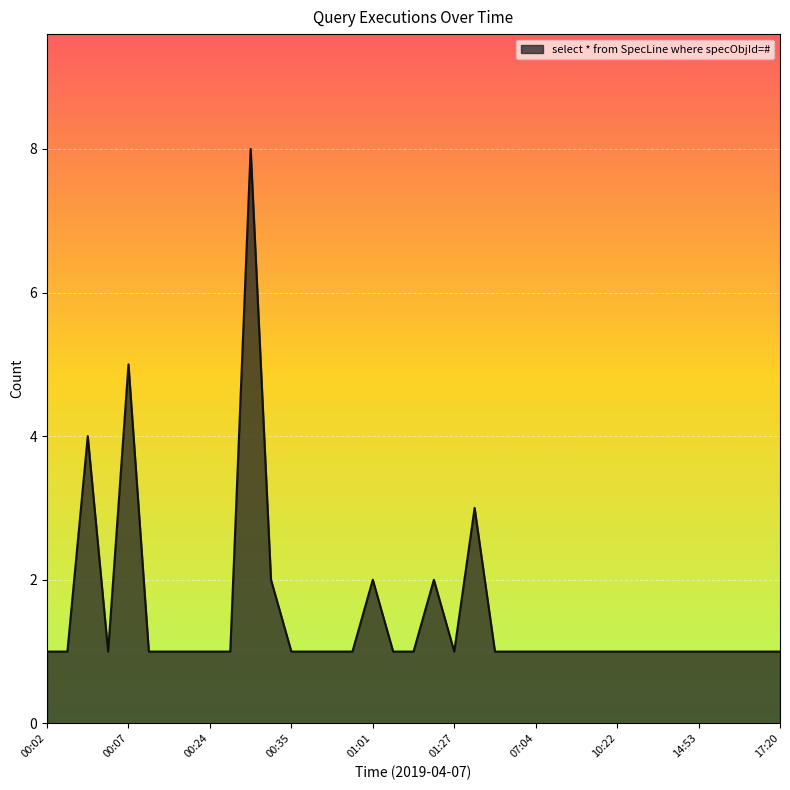

What is the maximum value shown in the chart?

8